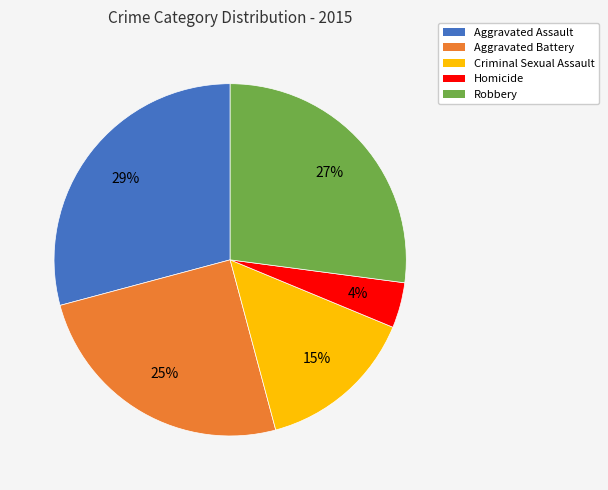

To the nearest percent, what is the average slice percentage?

20%